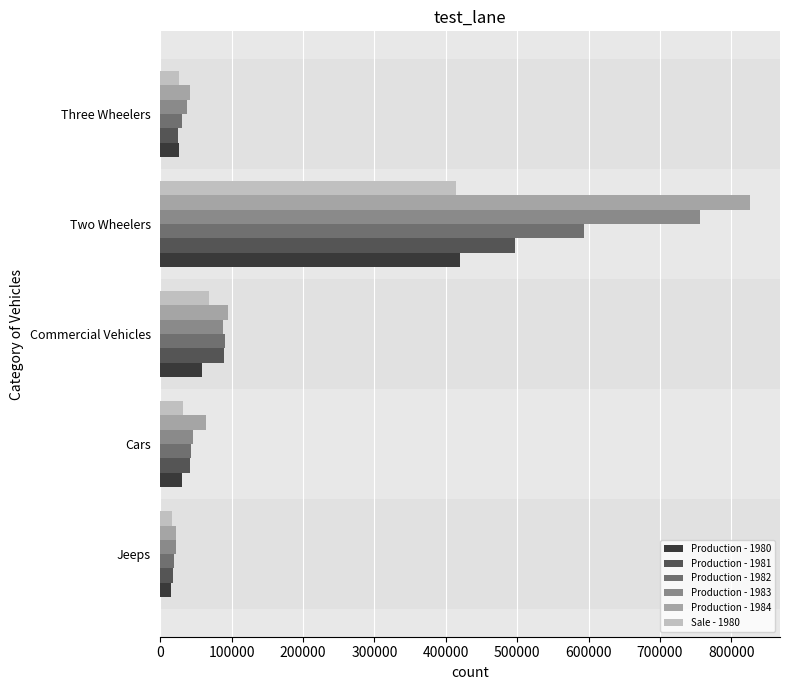

At which category does the chart reach its peak across all series?

Two Wheelers